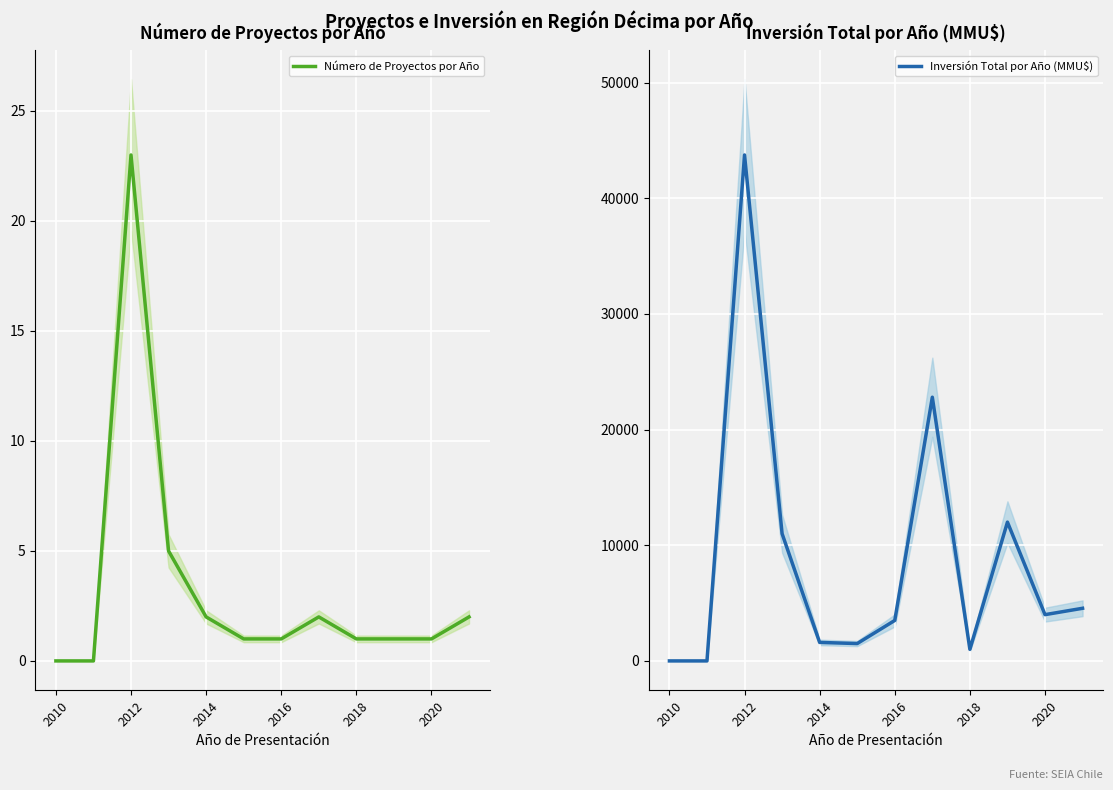

At how many categories does at least one series exceed 1469?

9